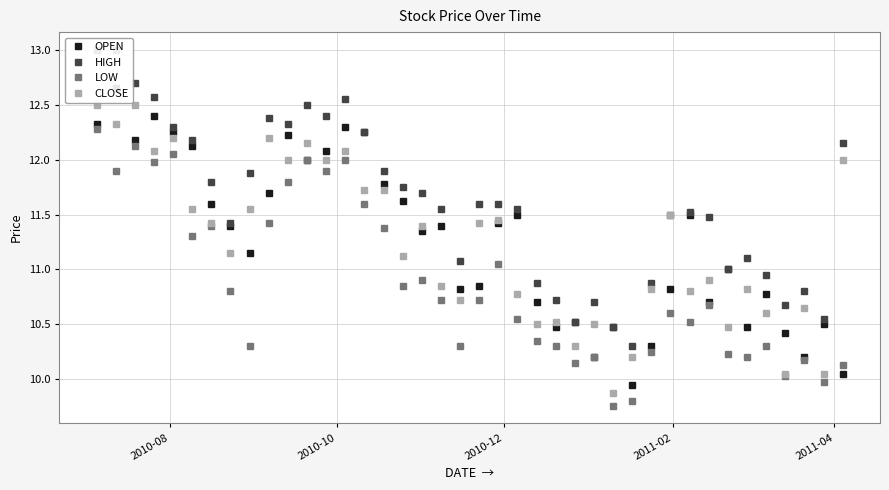

What is the maximum value for CLOSE?

12.5